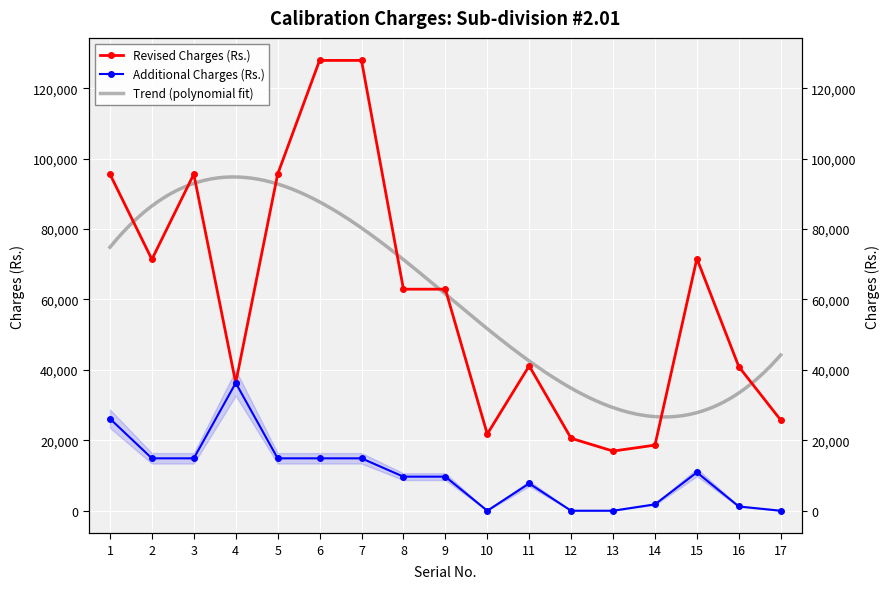

At which category does the chart reach its minimum across all series?

10